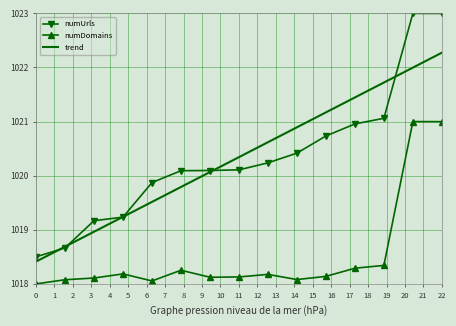

What is the sum of all trend values?

15305.1